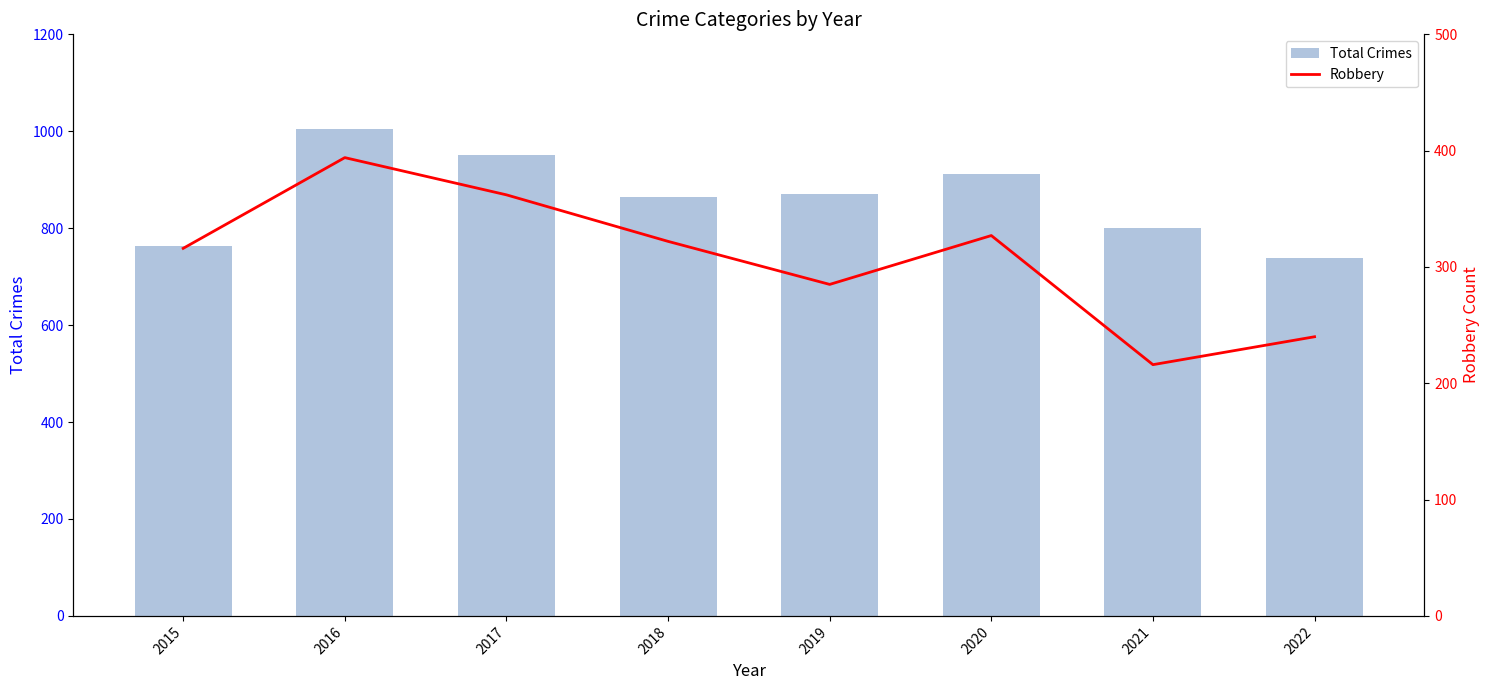

List the series in order of their peak value, lowest first.

Robbery, Total Crimes